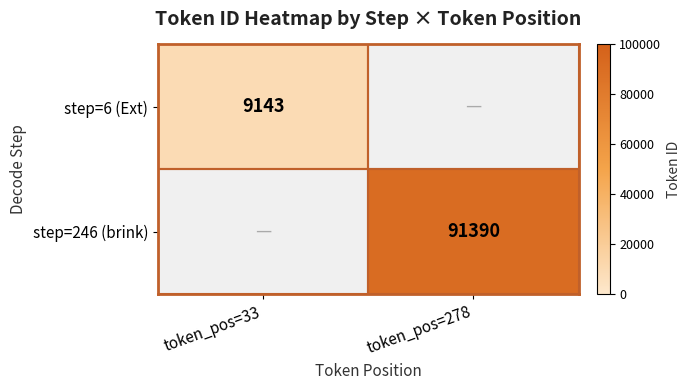

The step=6 (Ext) series shows 5421 at token_pos=33. True or false?

False